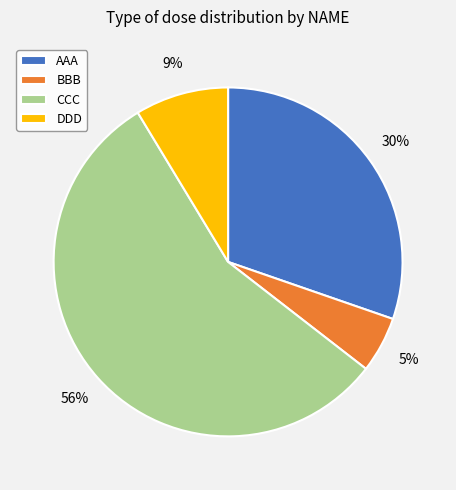

Do CCC and DDD together represent more than half of the pie?

Yes